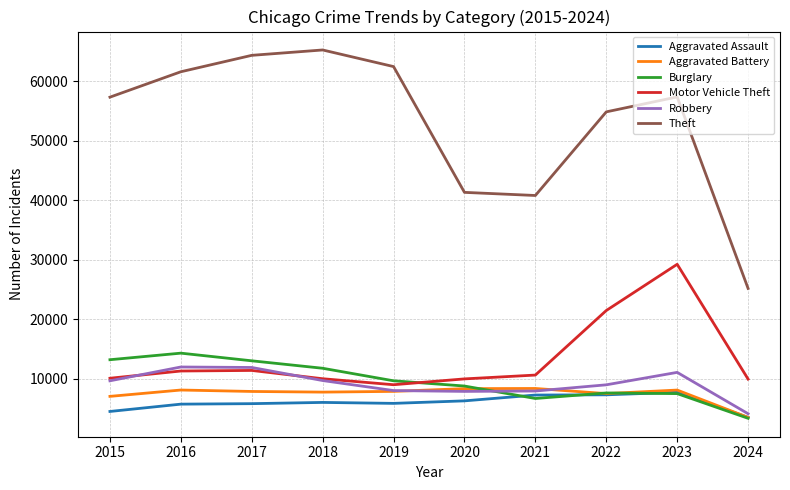

At which category is the sum across all series the highest?

2023